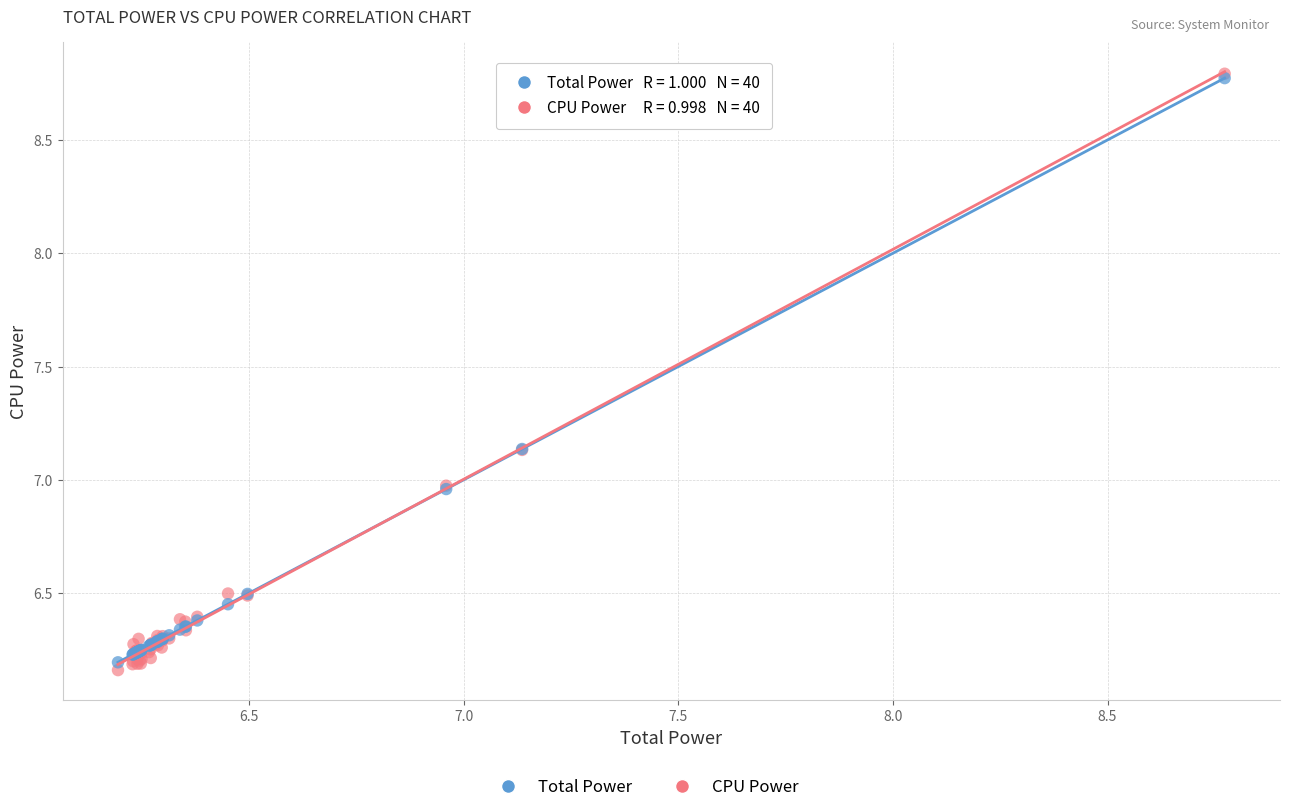

Which series reaches the minimum Y coordinate?

CPU Power